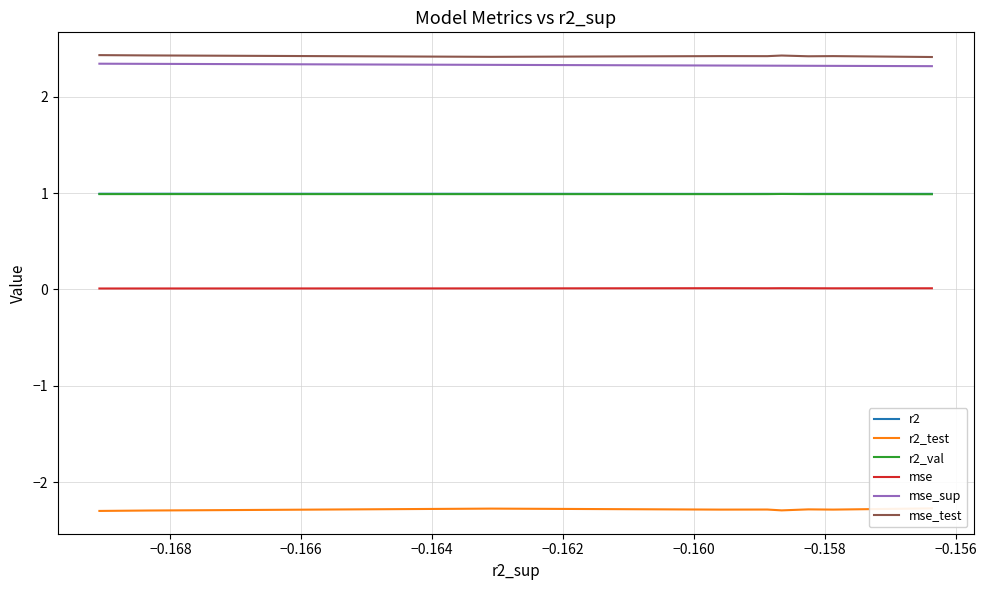

What is the total value across all series at −0.168?

4.5